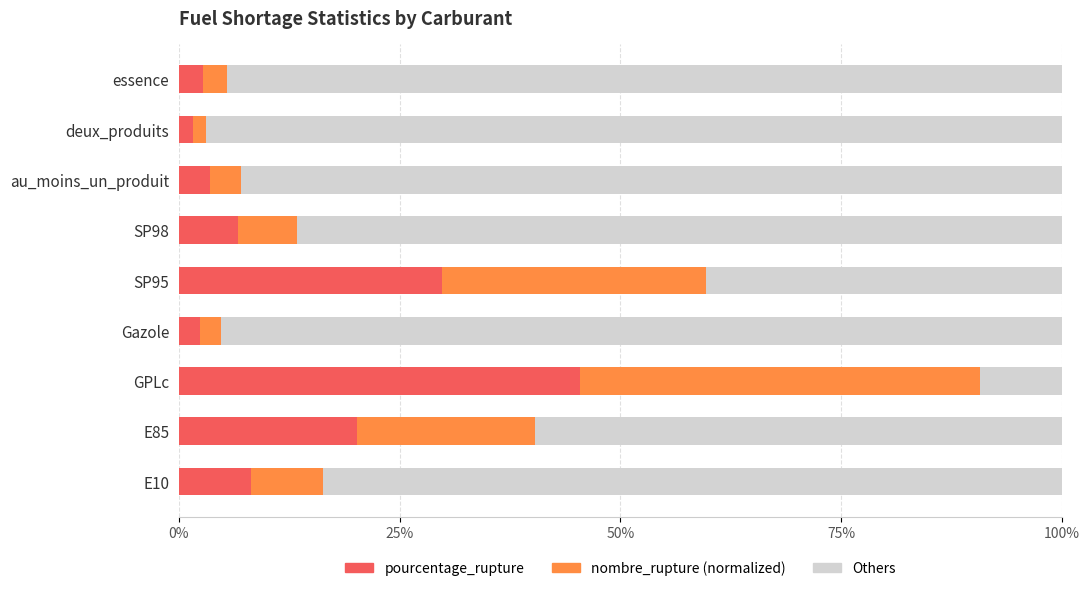

What is the total value across all series at SP98?

100.0